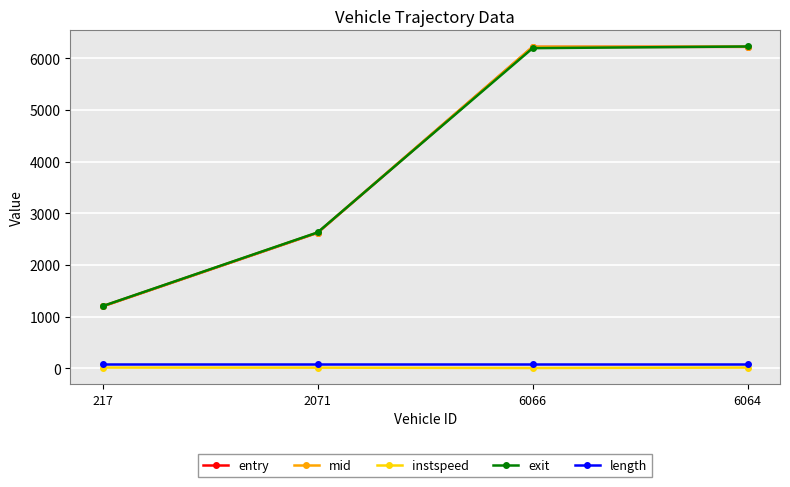

What is the maximum value shown in the chart?

6226.7